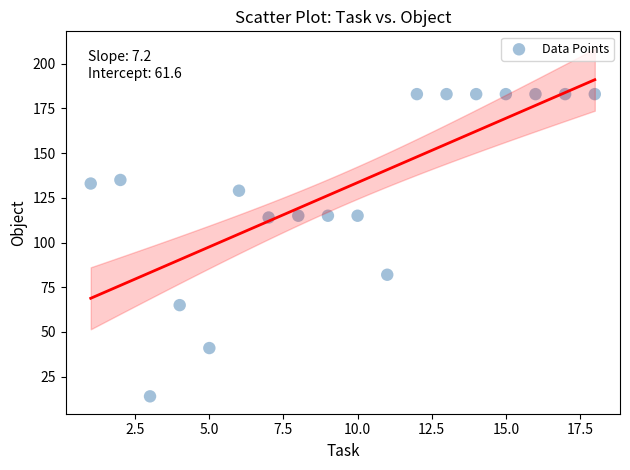

What is the range of Y values (max minus min)?

169